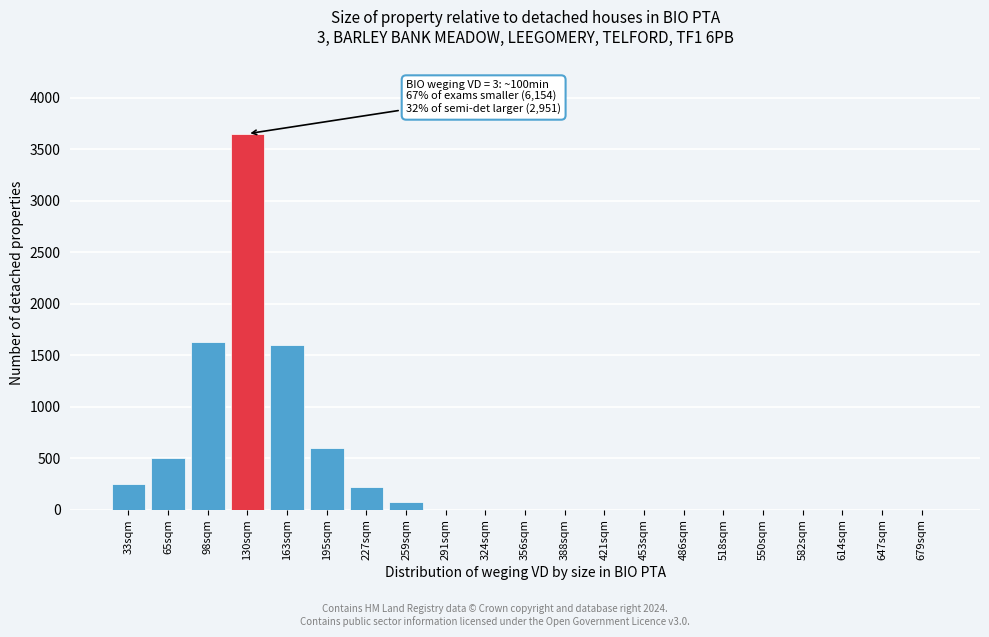

Reading left to right, what are all the values shown in this chart?

33sqm=250	65sqm=500	98sqm=1625	130sqm=3650	163sqm=1600	195sqm=600	227sqm=225	259sqm=75	291sqm=0	324sqm=0	356sqm=0	388sqm=0	421sqm=0	453sqm=0	486sqm=0	518sqm=0	550sqm=0	582sqm=0	614sqm=0	647sqm=0	679sqm=0